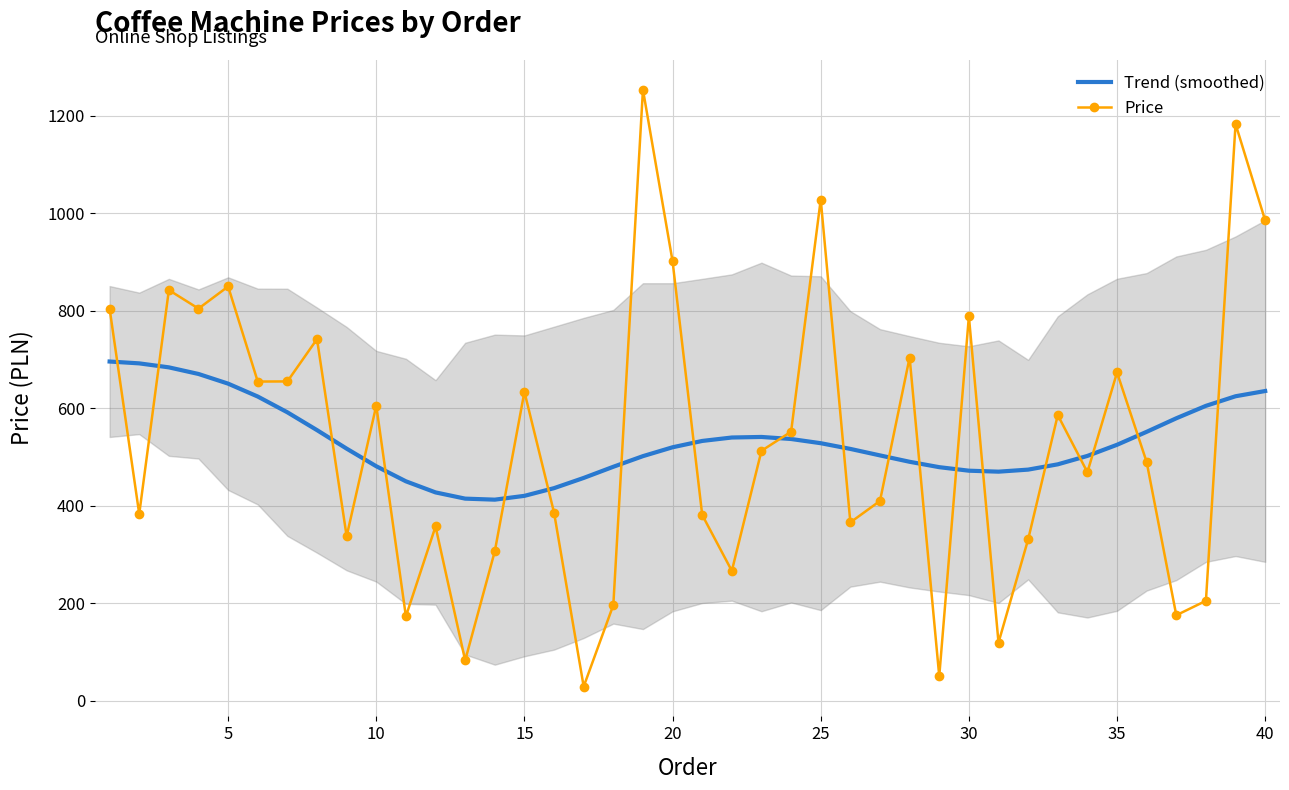

How many times do Price and Trend (smoothed) cross each other?

20